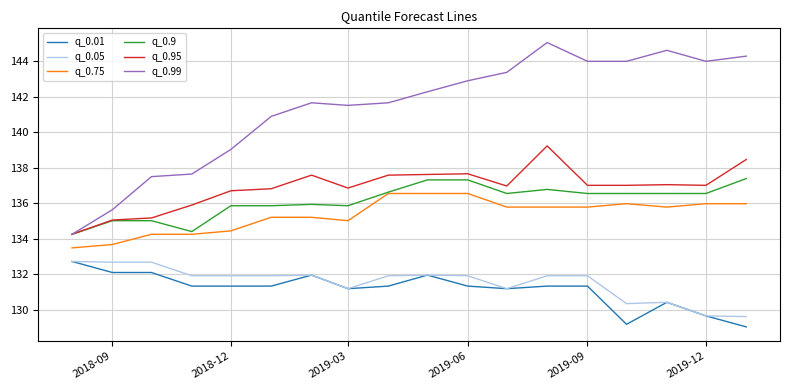

What is the minimum value shown in the chart?

129.0